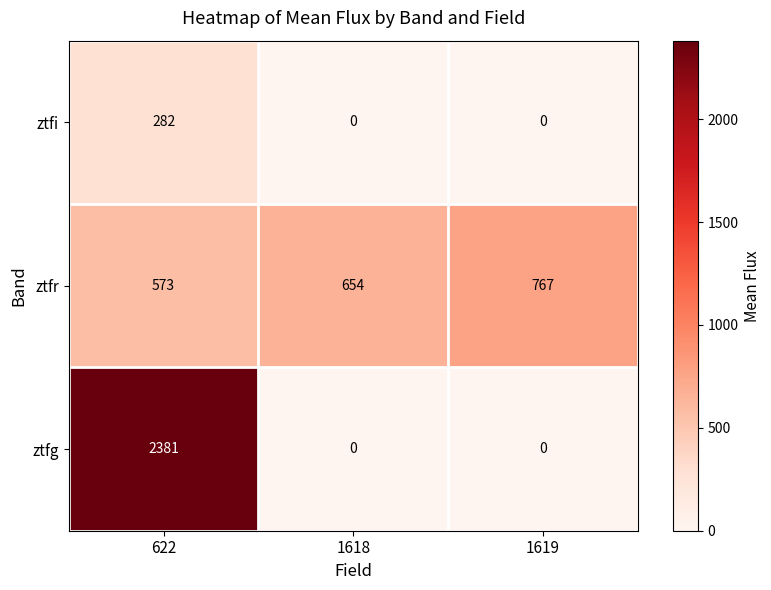

Count the number of categories in the chart.

3